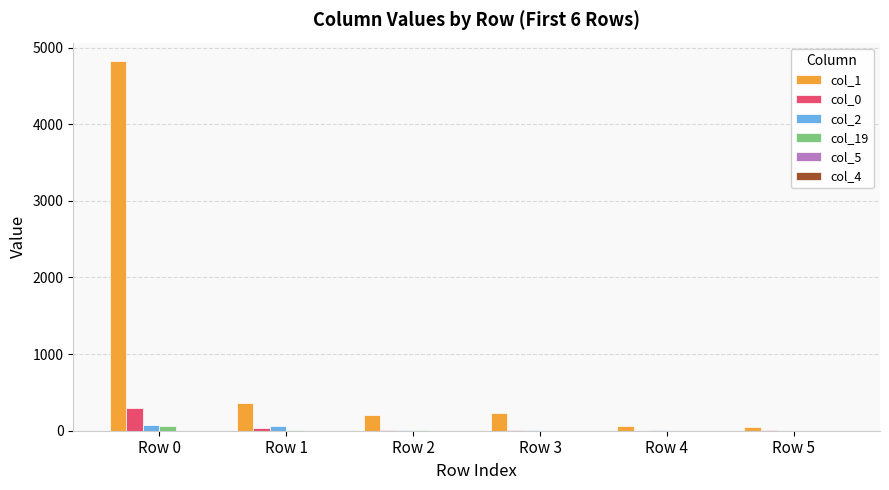

At which category does the chart reach its peak across all series?

Row 0